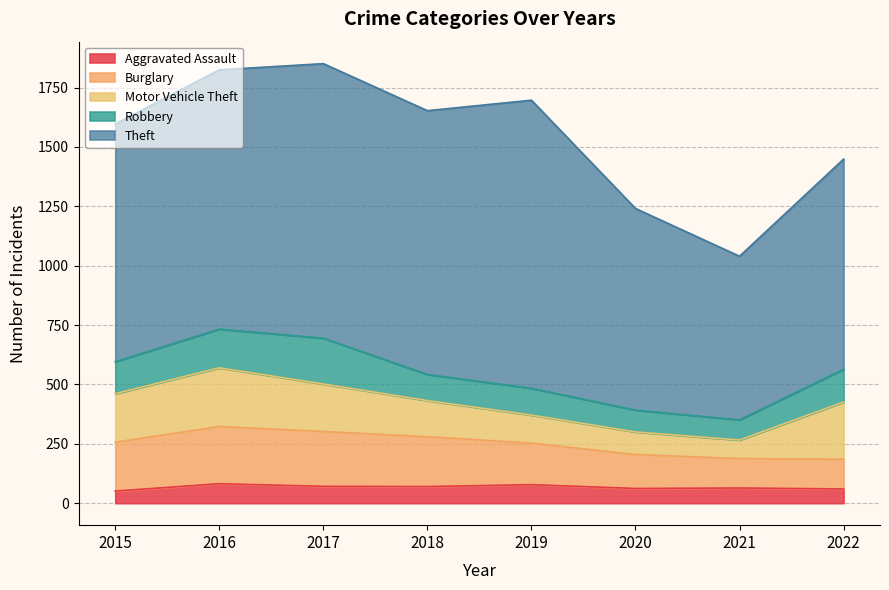

What is the average value of the Robbery series?

129